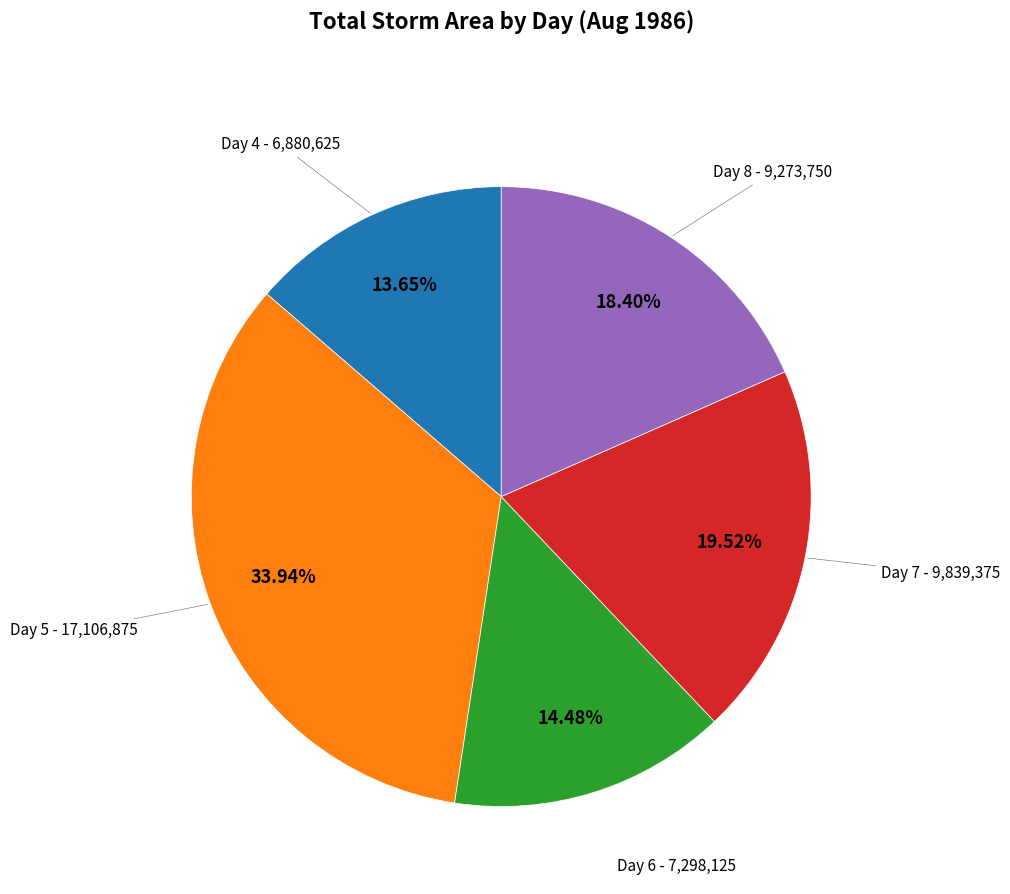

How many segments does this pie chart have?

5